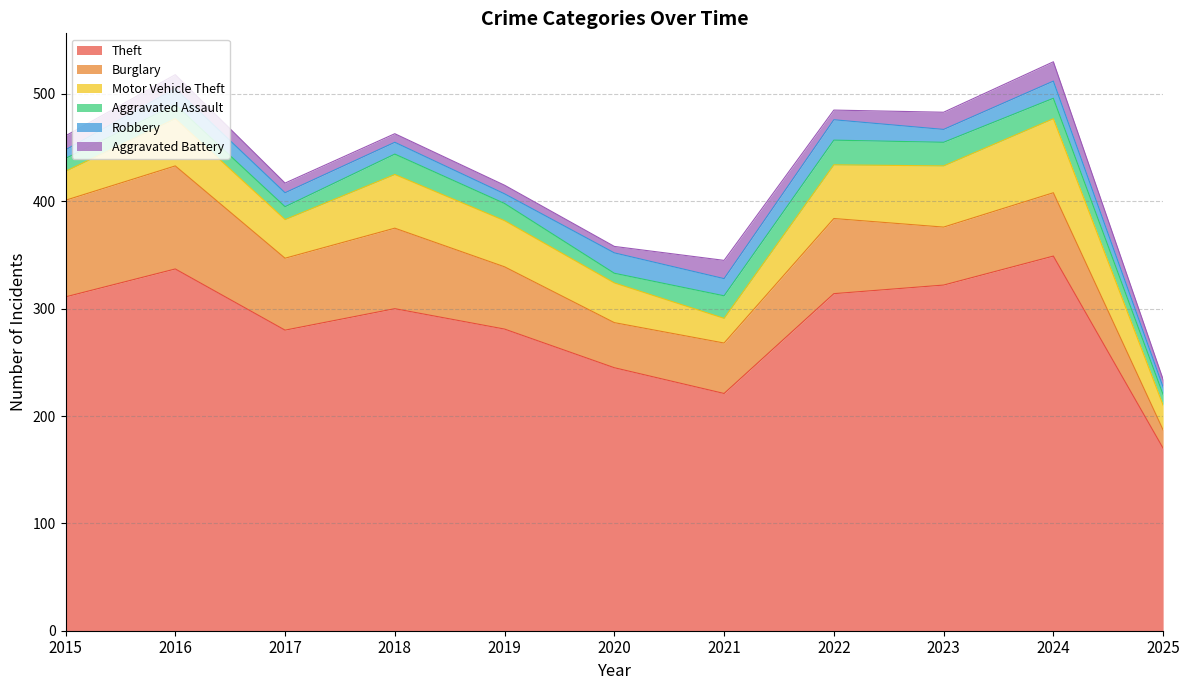

At which category does the chart reach its peak across all series?

2024